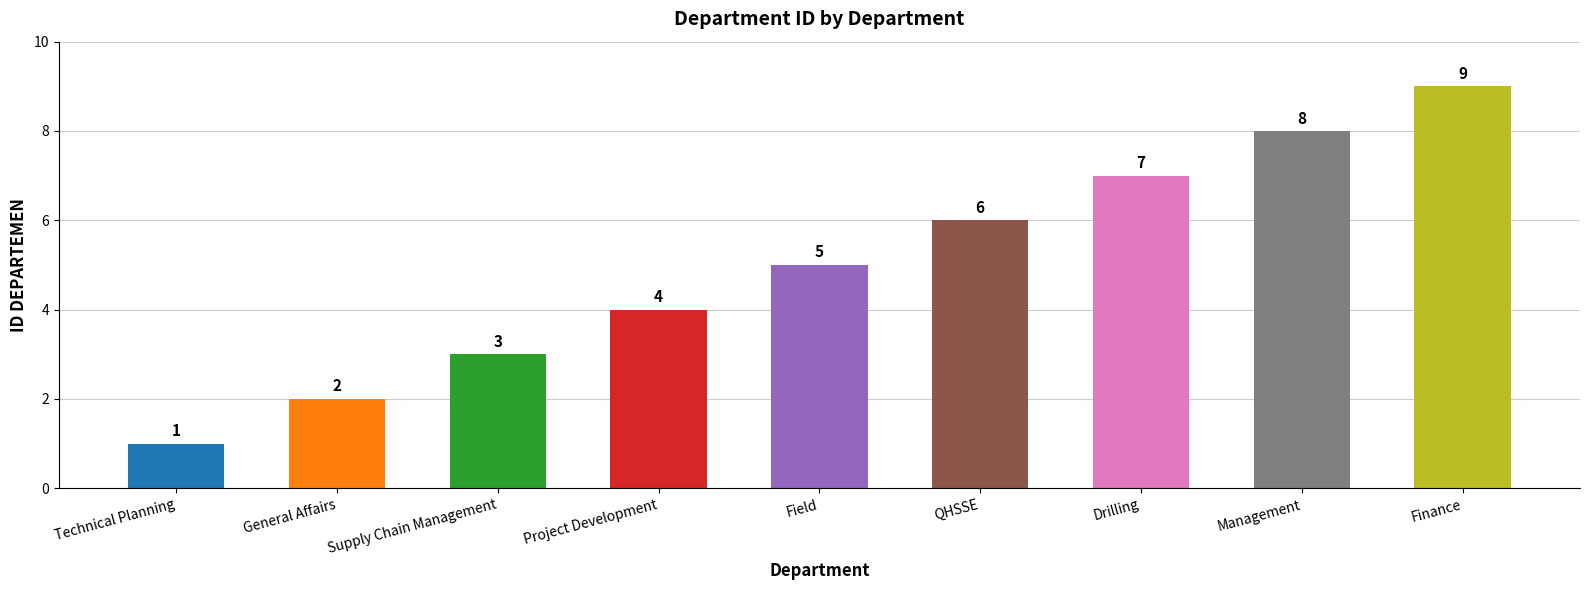

True or false: the data shows 3 at Finance.

False